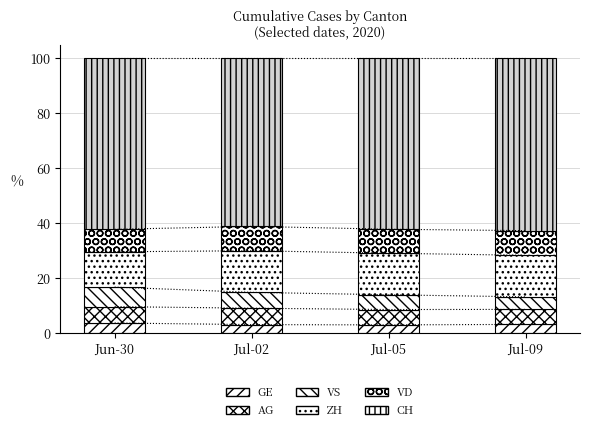

At which label does VS reach its peak?

Jun-30